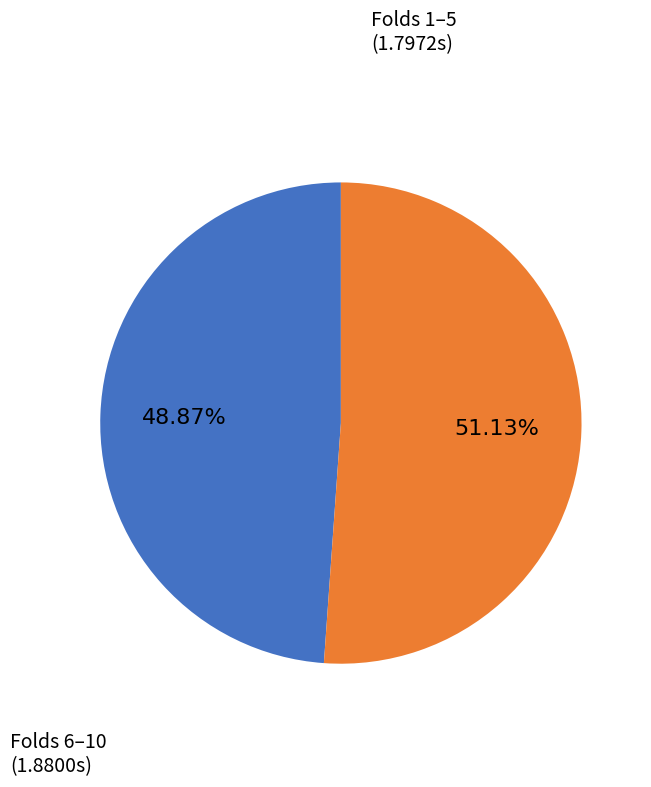

Is there a majority slice in this chart?

Yes